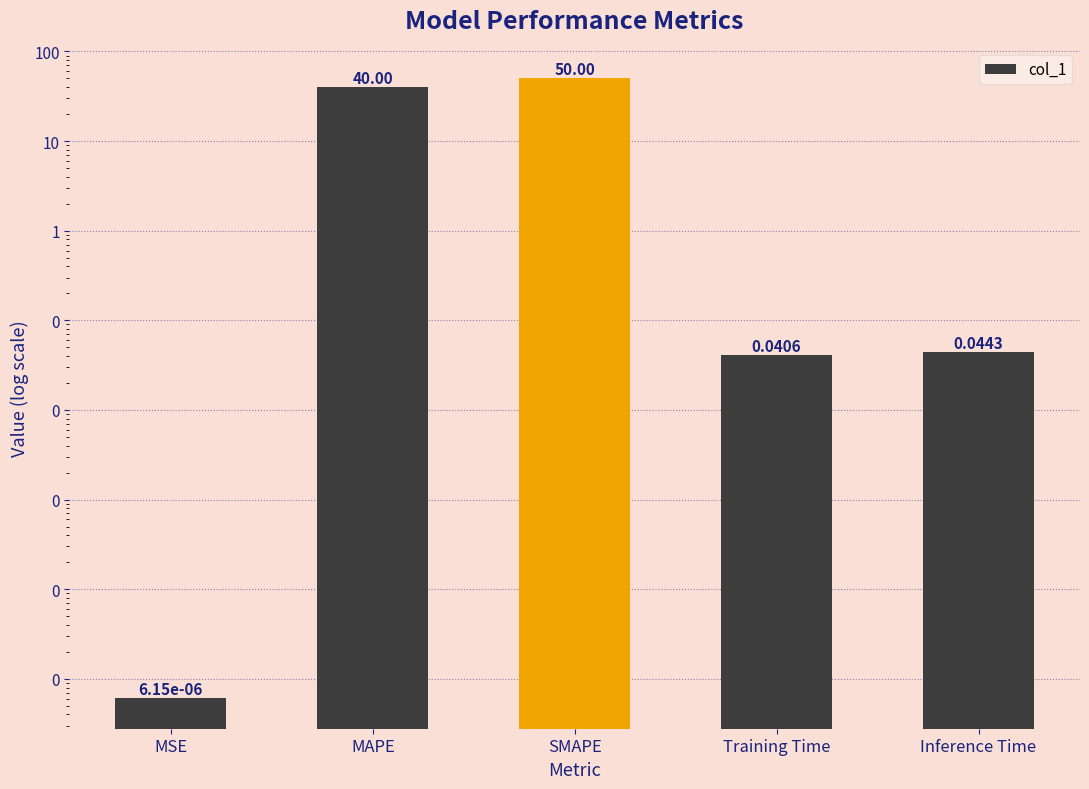

What is the sum of all values?

90.1